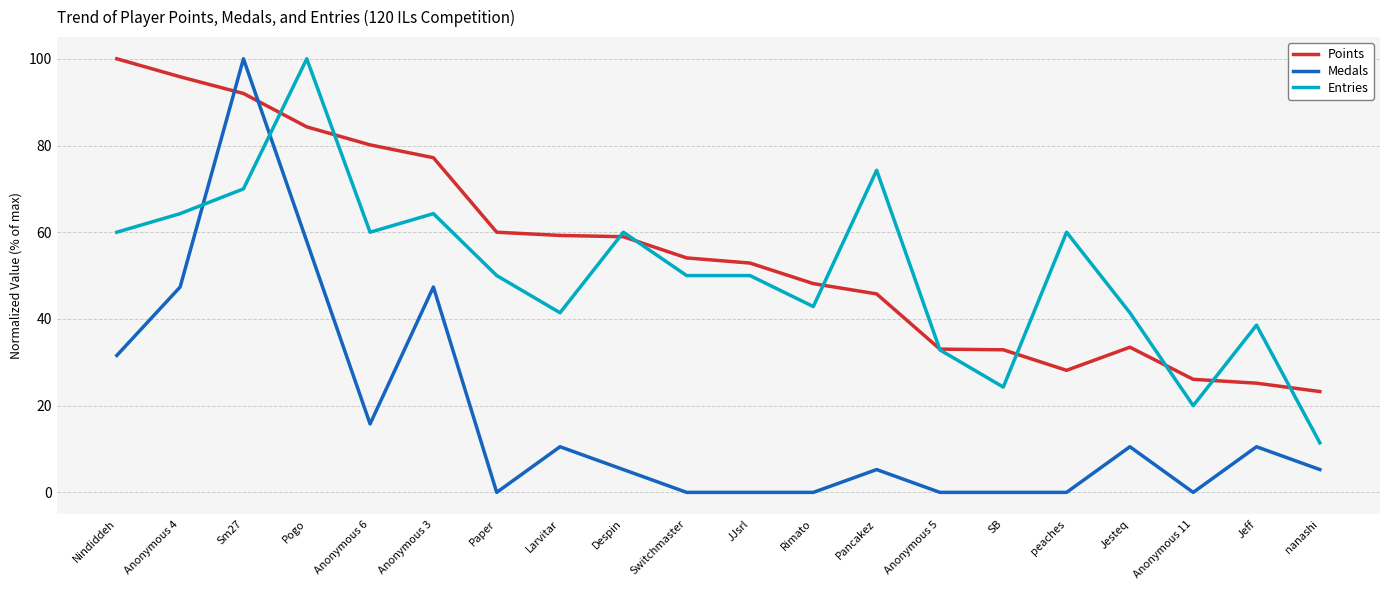

Where do Points and Entries first cross each other?

Sm27 and Pogo